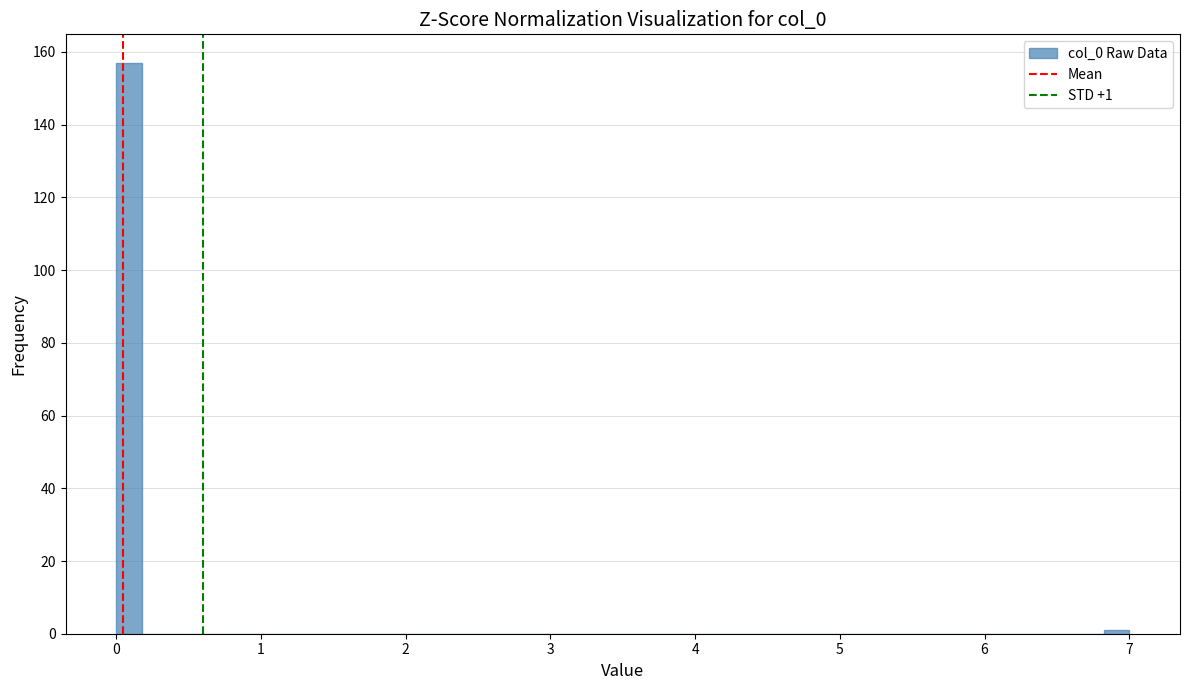

Around what value on the x-axis is the tallest bar? Give the approximate position of its centre, as read against the axis.

0.1